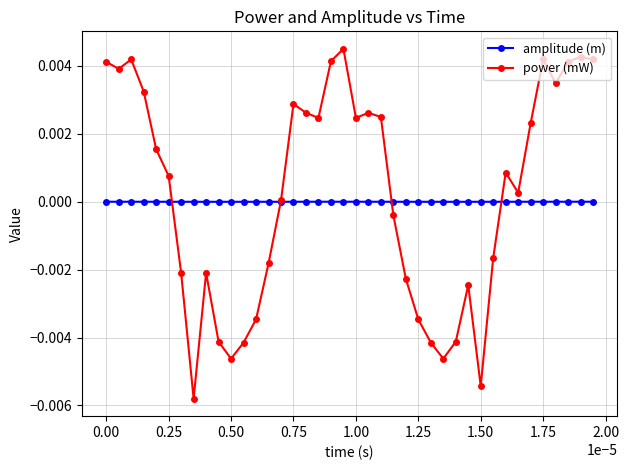

How many series are shown in this chart?

2